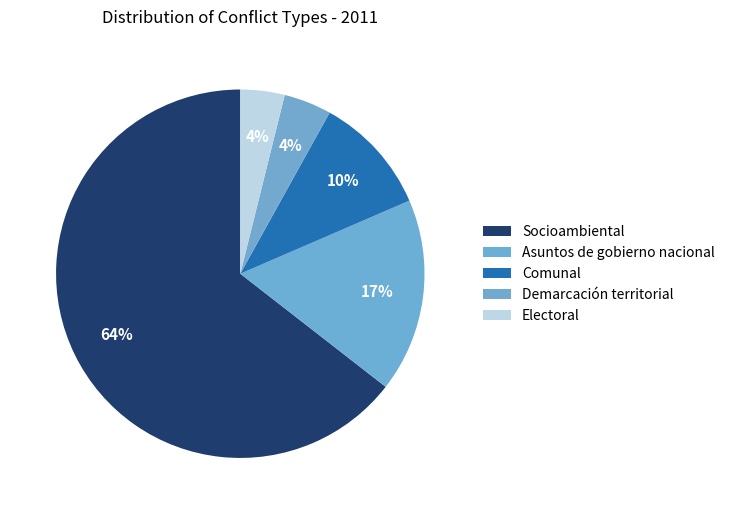

How many segments does this pie chart have?

5